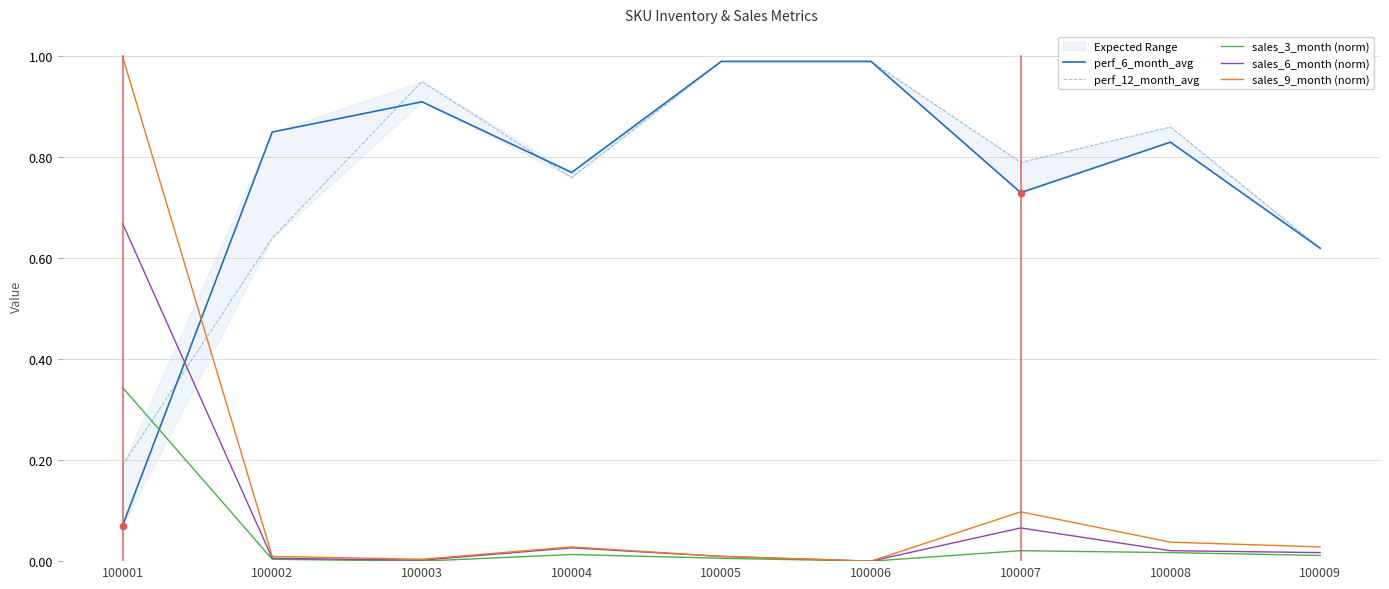

Is the value of perf_12_month_avg at 100004 greater than the value of sales_6_month (norm) at 100004?

Yes